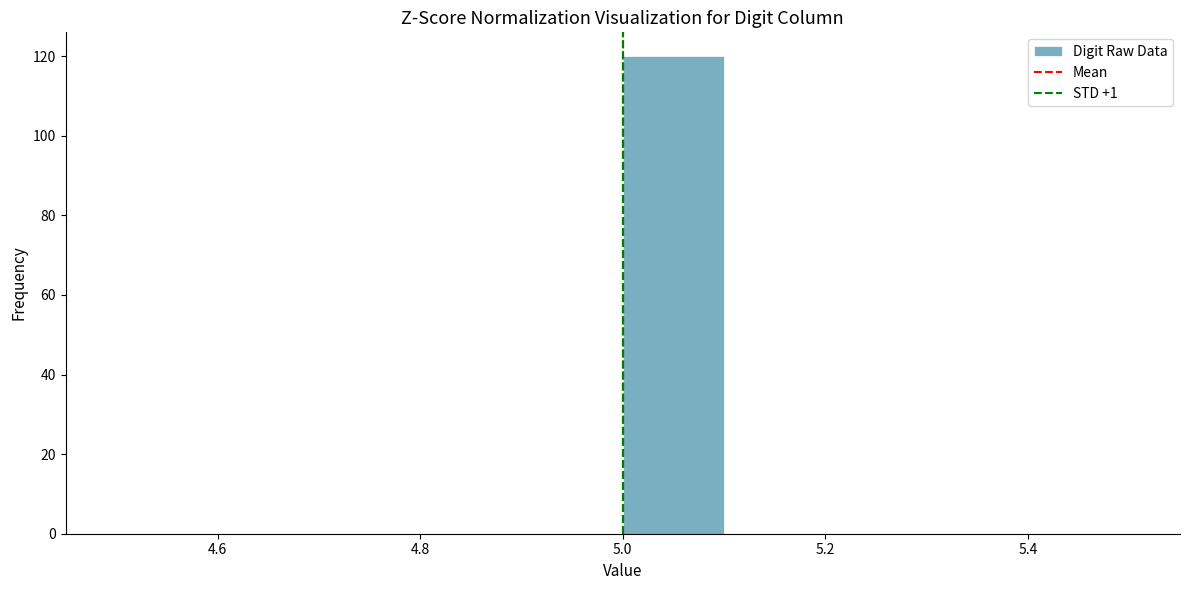

Over which range of the x-axis is the bar tallest?

5.0 to 5.1